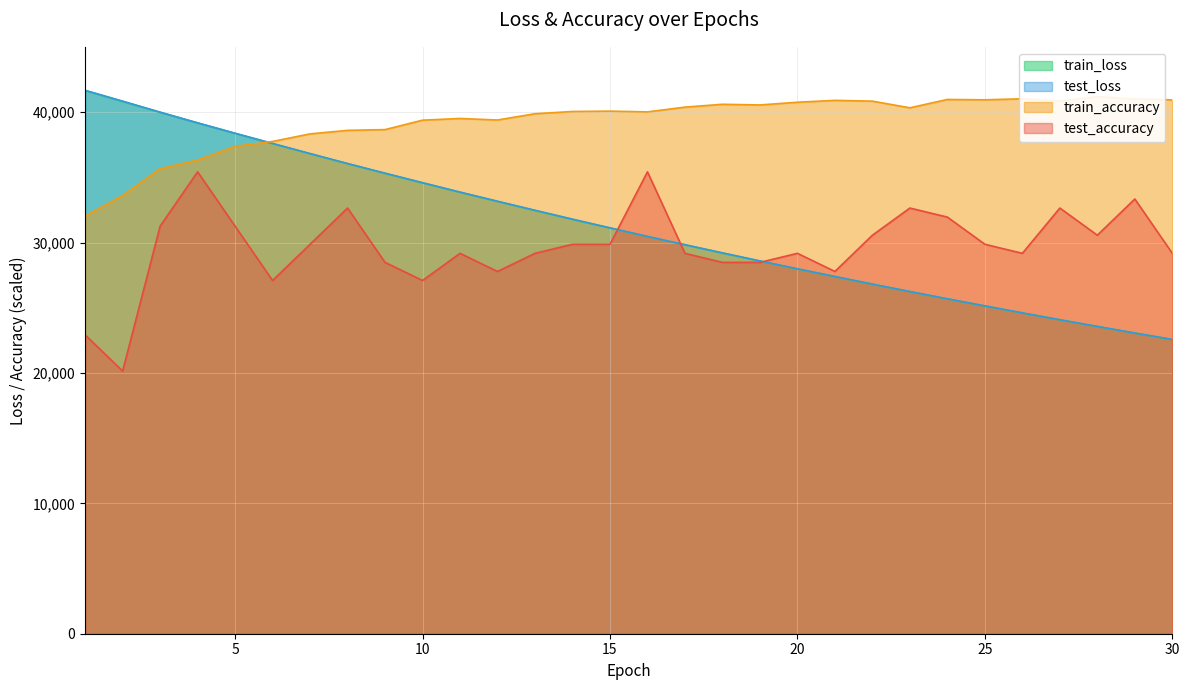

What is the difference between the maximum and second lowest values in the train_loss series?

18603.7